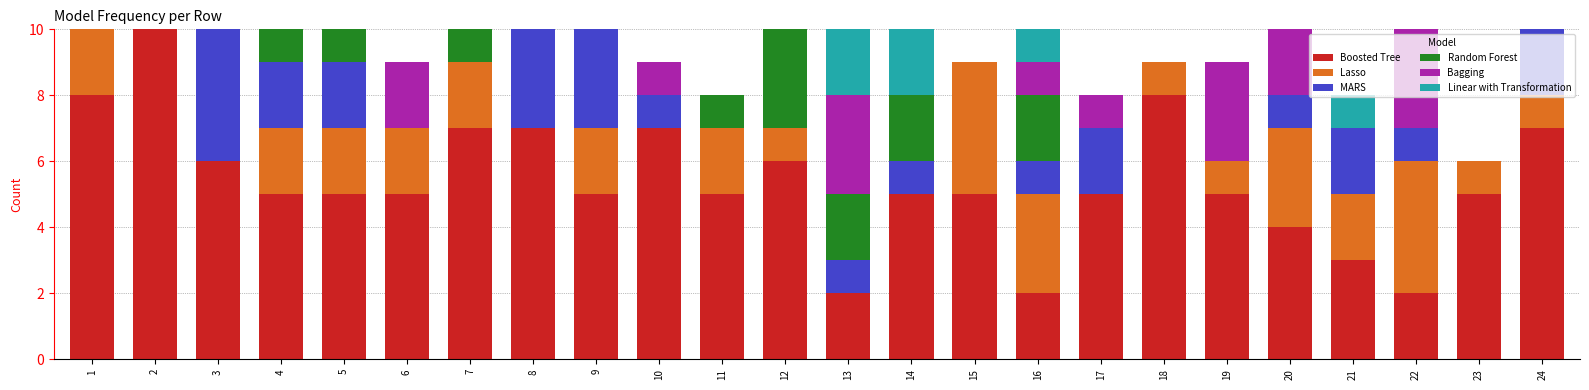

Is it true that MARS equals 0 at 12?

True